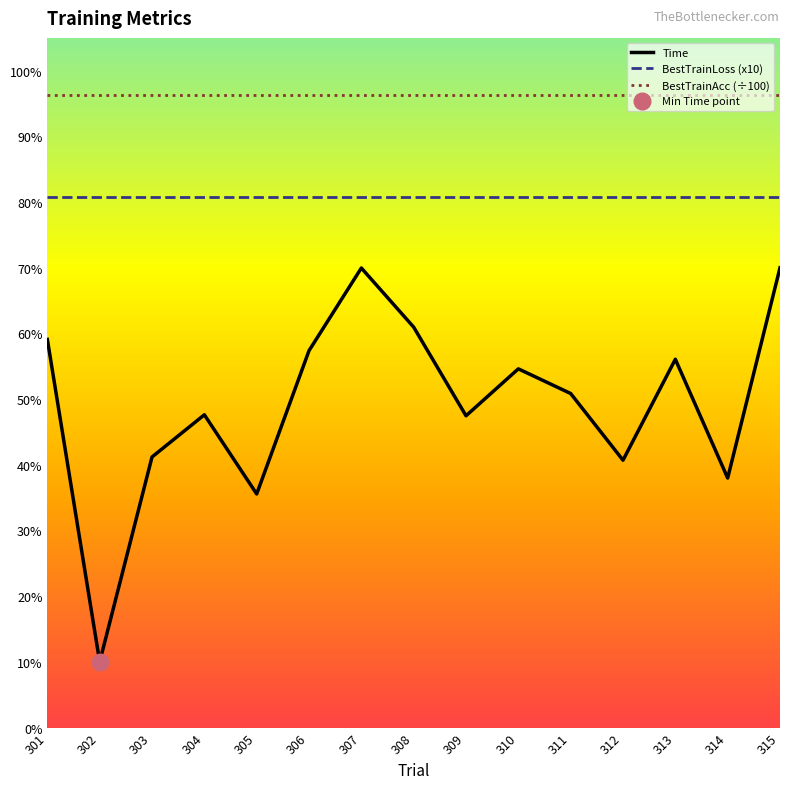

Is the value of BestTrainLoss (x10) at 307 greater than the value of BestTrainAcc (÷100) at 314?

No